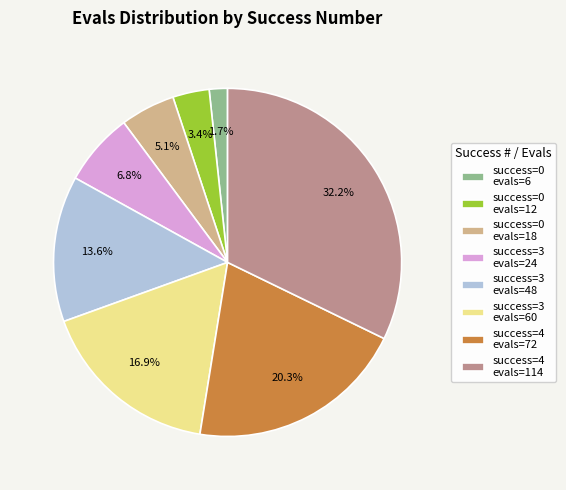

Does success=0 evals=6 account for over 50% of the chart?

No